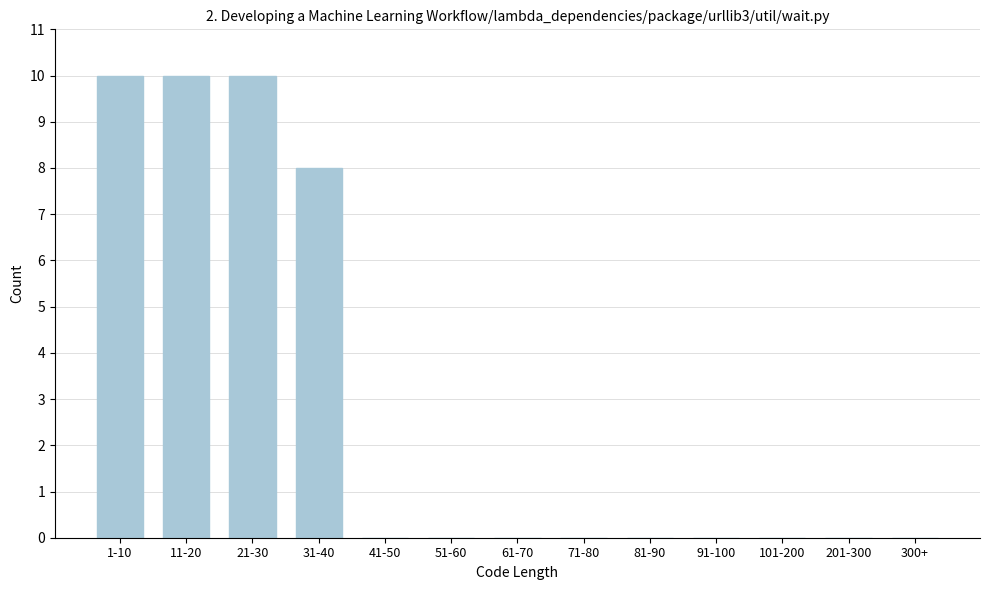

Reading left to right, list all the values displayed in this chart.

1-10=10	11-20=10	21-30=10	31-40=8	41-50=0	51-60=0	61-70=0	71-80=0	81-90=0	91-100=0	101-200=0	201-300=0	300+=0